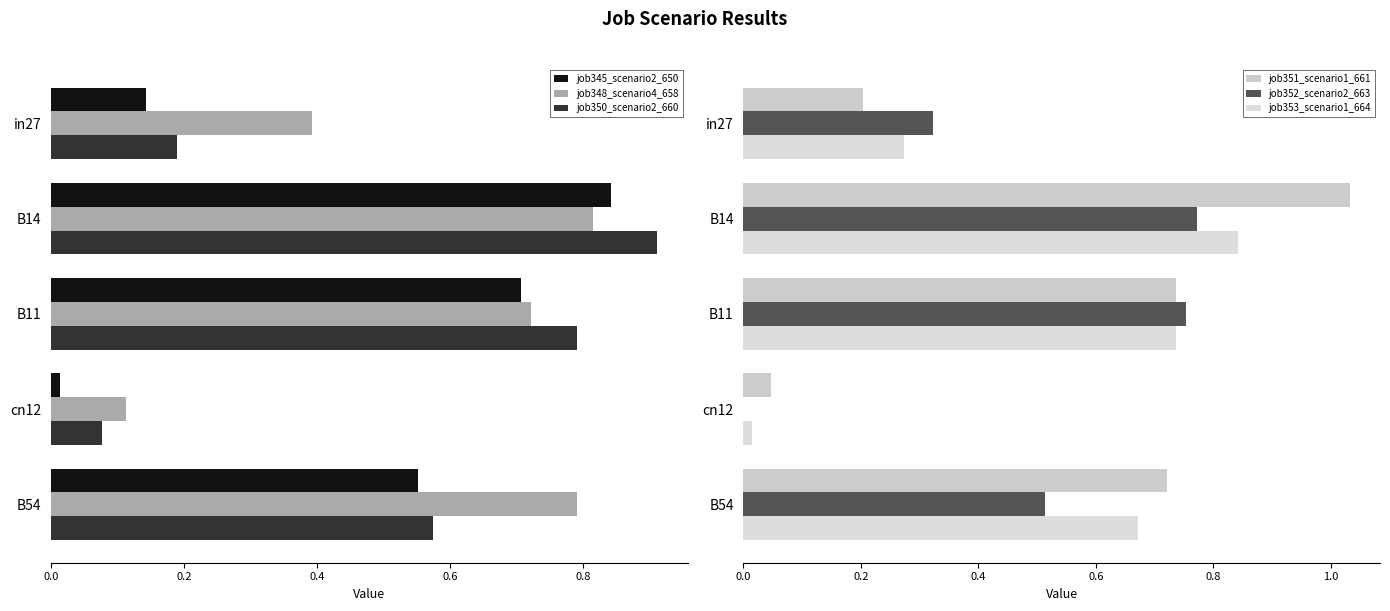

How many distinct data groups are displayed?

6